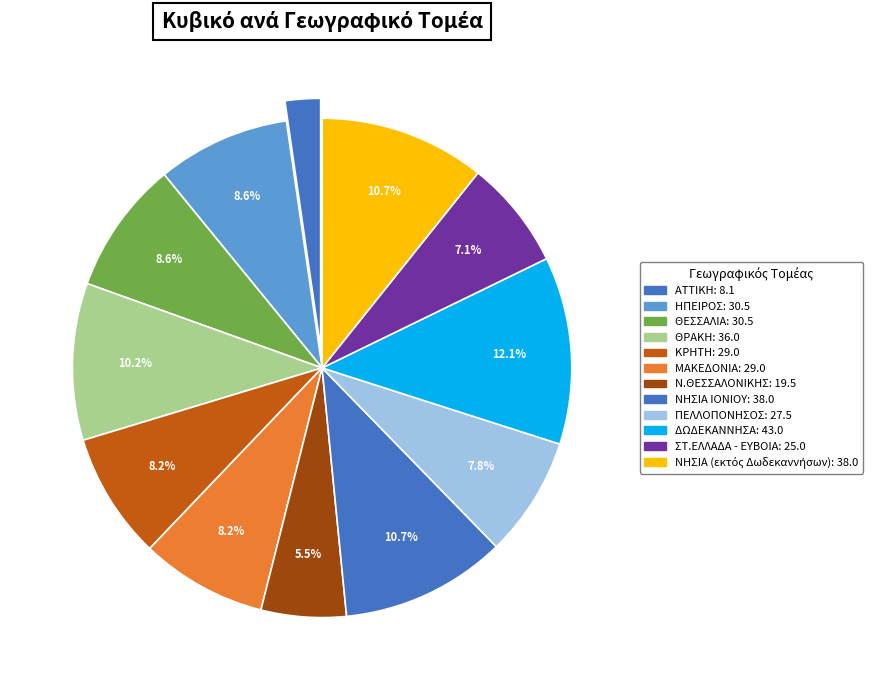

Is there any slice that represents more than half of the pie?

No